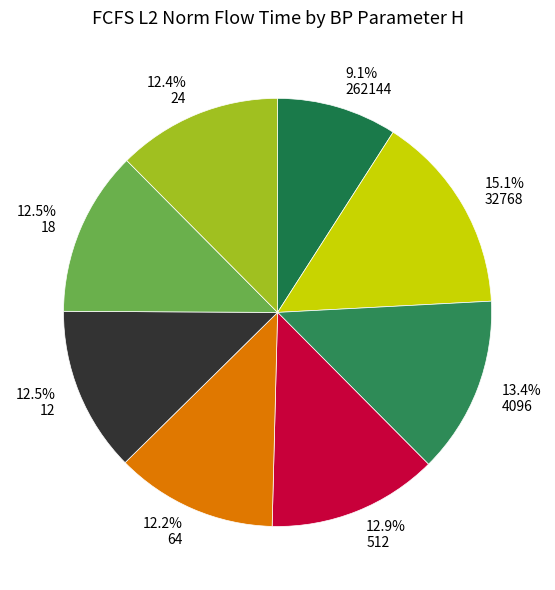

The 24 slice represents 12% of the pie. True or false?

True